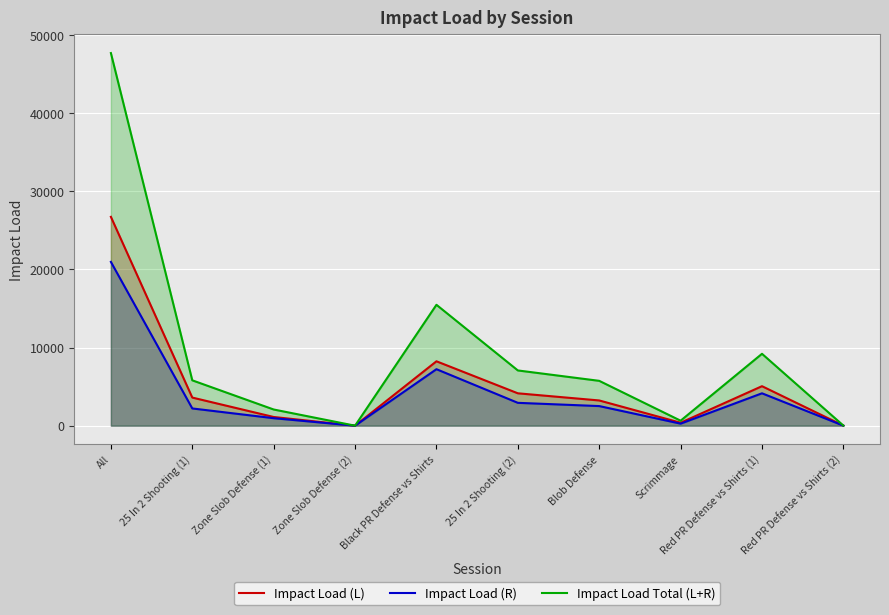

Between Blob Defense and Scrimmage, which series saw the biggest shift?

Impact Load Total (L+R)